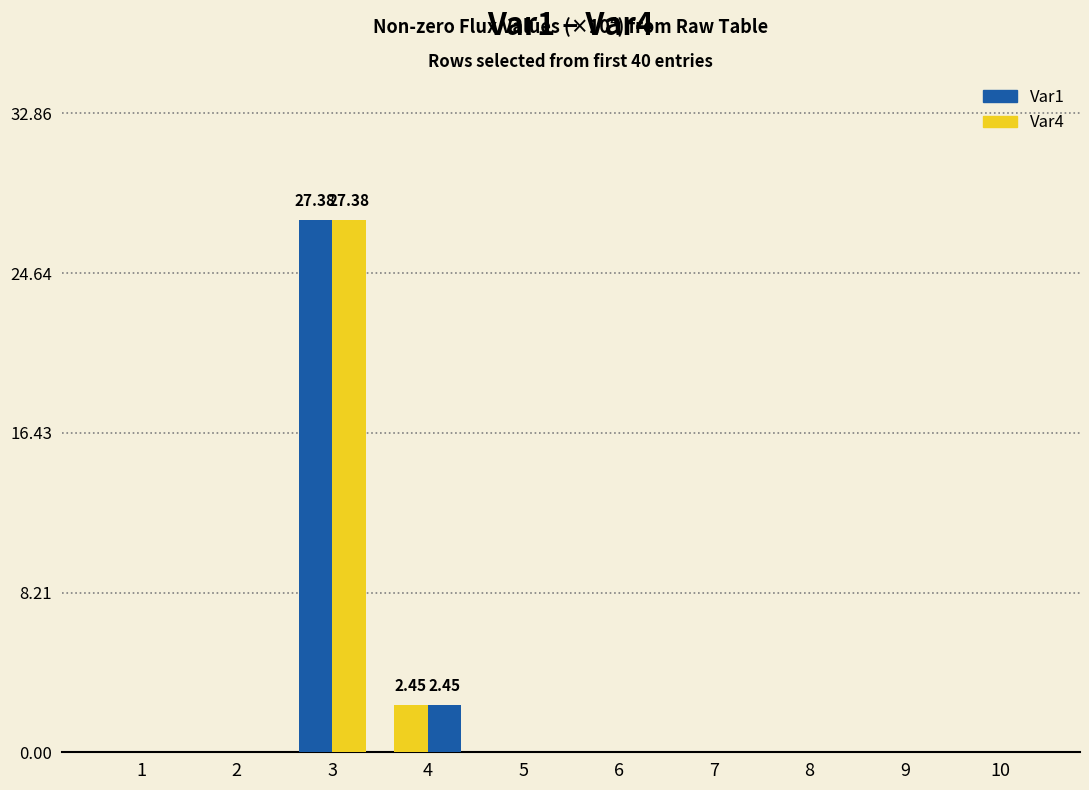

Which series has the widest spread of values?

Var4